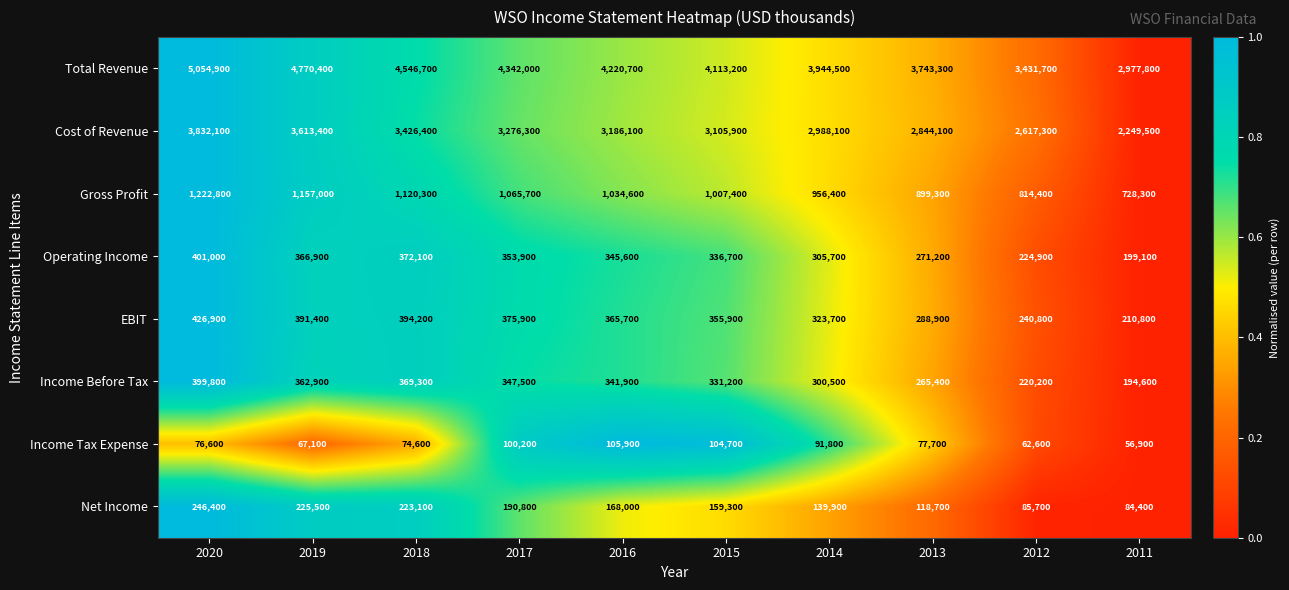

Which category has the lowest value in the Operating Income series?

2011